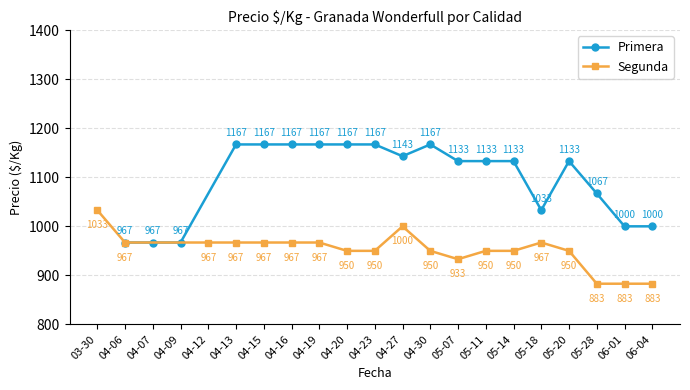

The value of Primera at 05-18 is 1033. True or false?

True